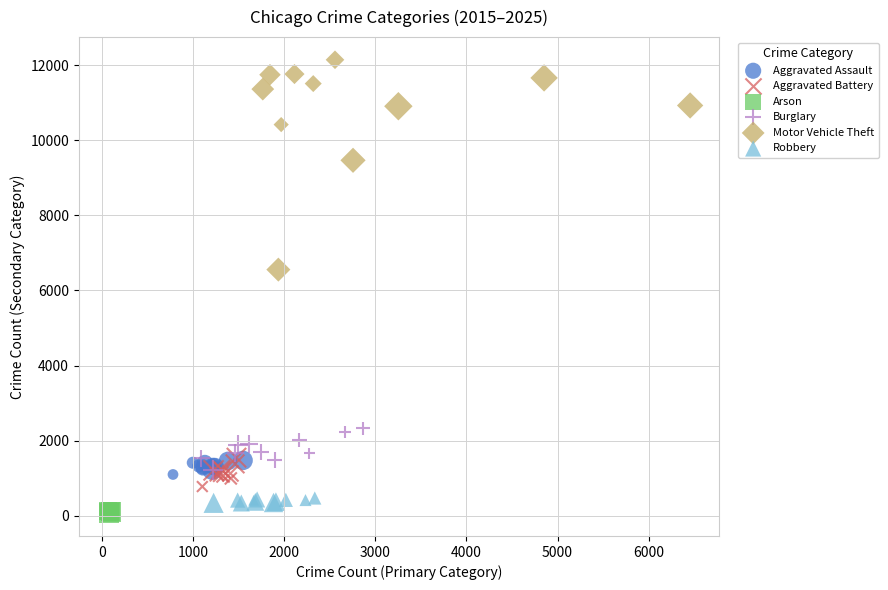

Which series has the largest Y range (max minus min)?

Motor Vehicle Theft